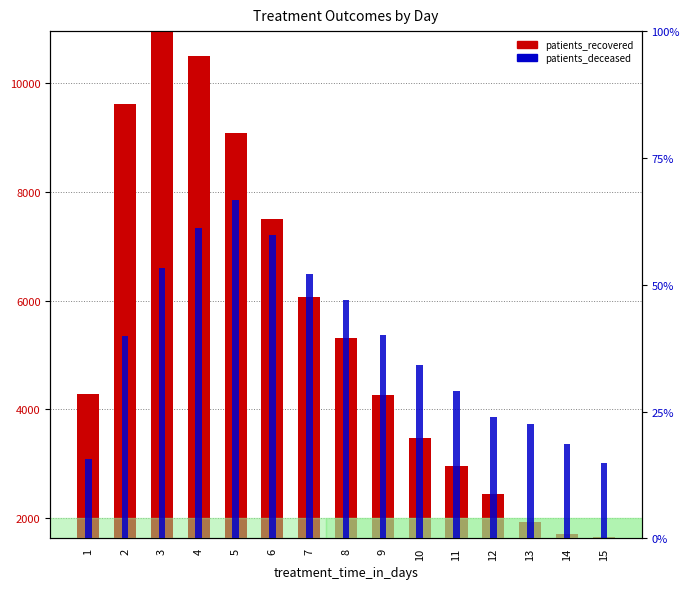

List the labels in order of patients_deceased value, largest first.

5, 4, 6, 3, 7, 8, 9, 2, 10, 11, 12, 13, 14, 1, 15